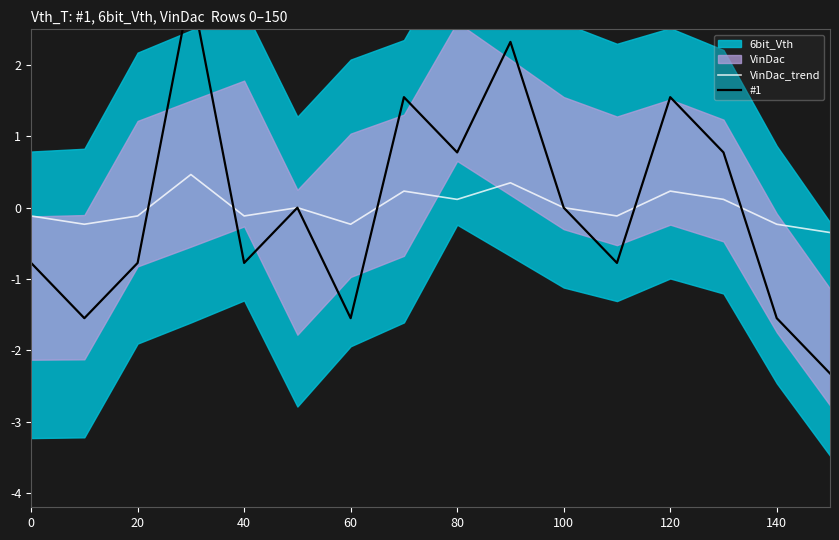

How many intersections are there between VinDac_trend and #1?

5